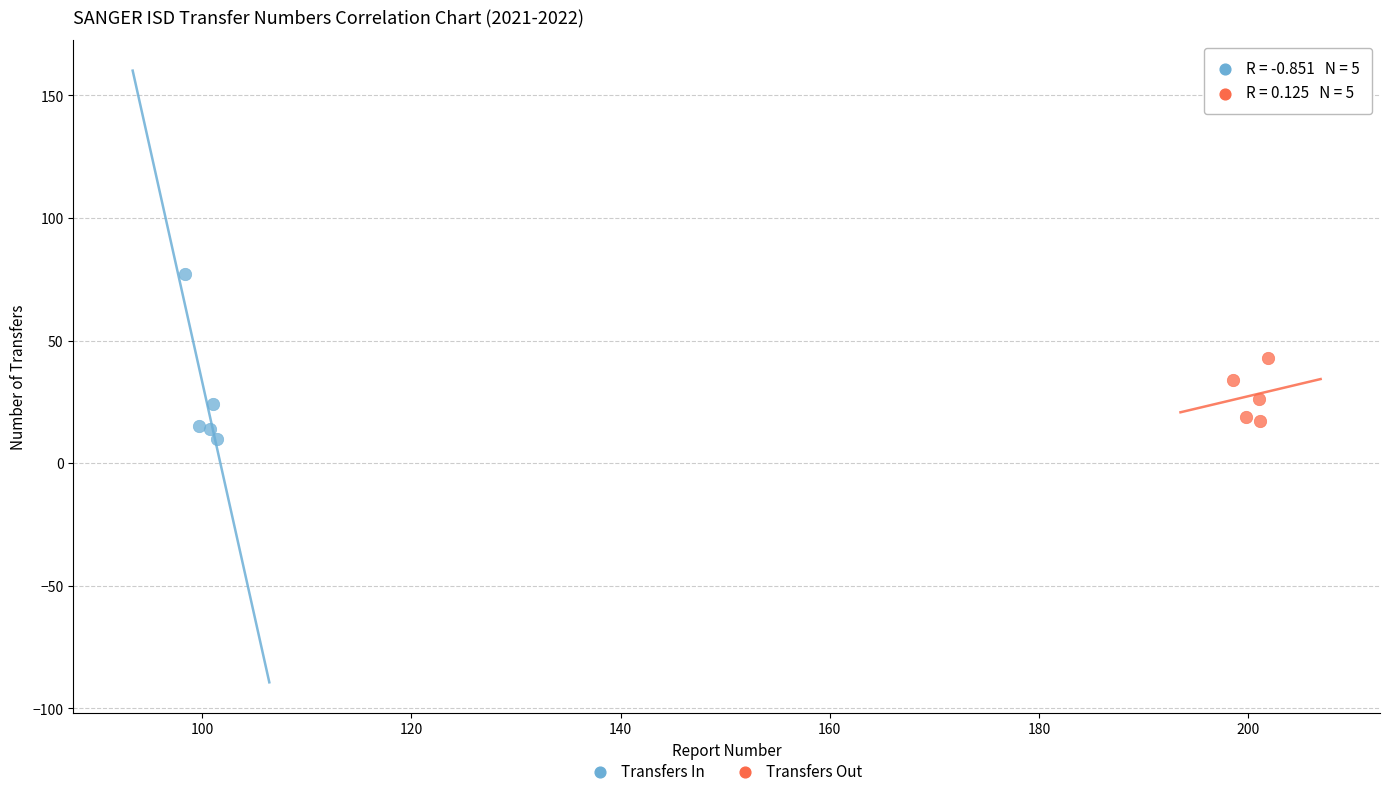

Which series has the widest spread of Y values?

Transfers In